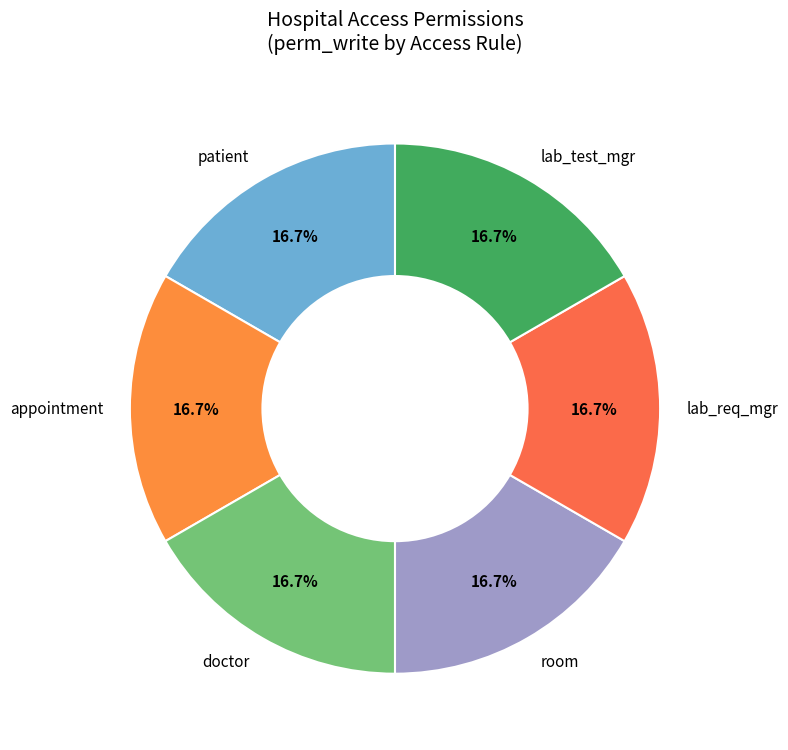

Does any single category account for the majority?

No